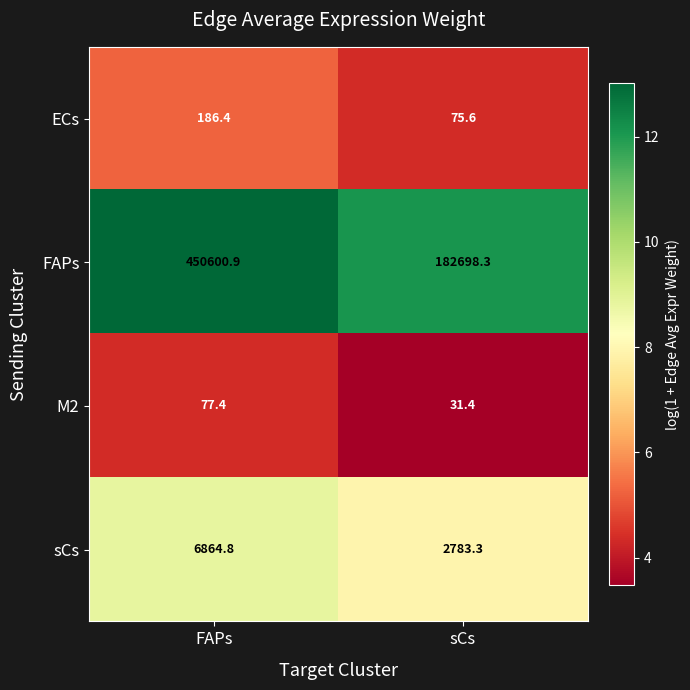

Where does the FAPs series first go above 450600?

FAPs